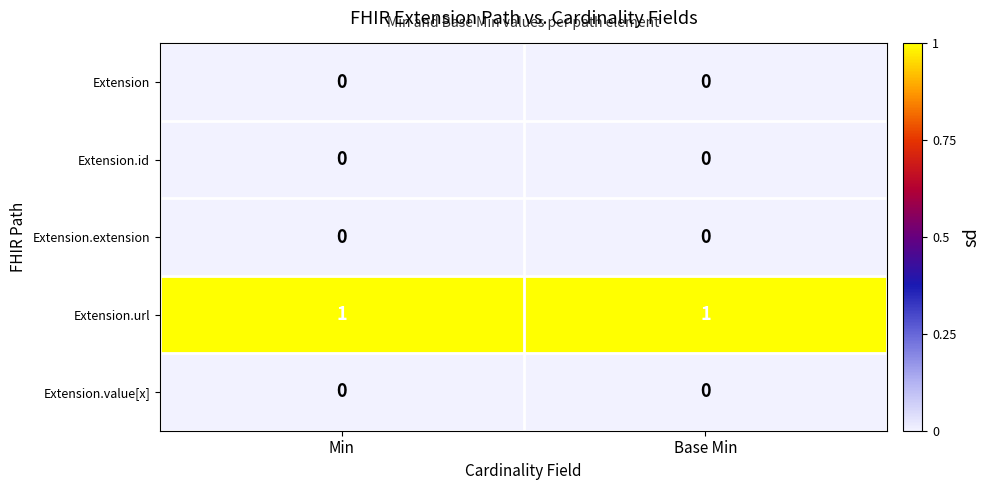

The Extension.extension series shows 0 at Base Min. True or false?

True